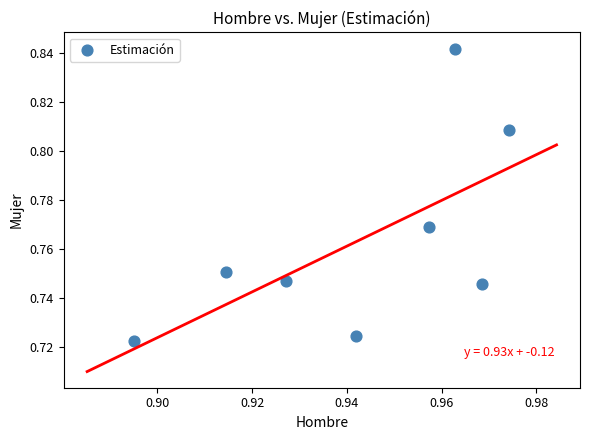

What is the average X value?

0.9